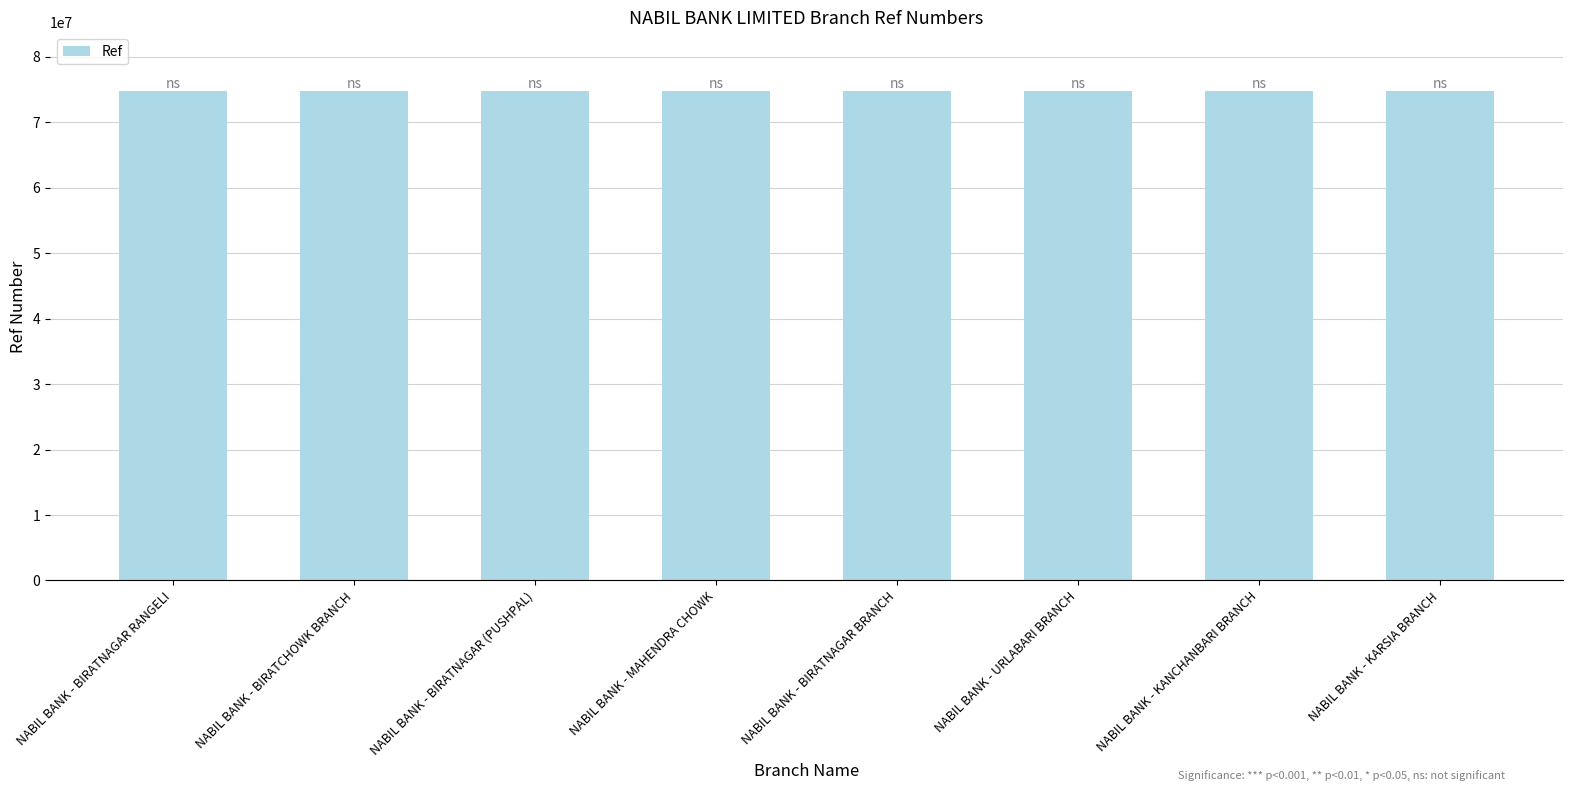

What is the sum of the values at NABIL BANK - BIRATNAGAR RANGELI and NABIL BANK - KANCHANBARI BRANCH?

149583473